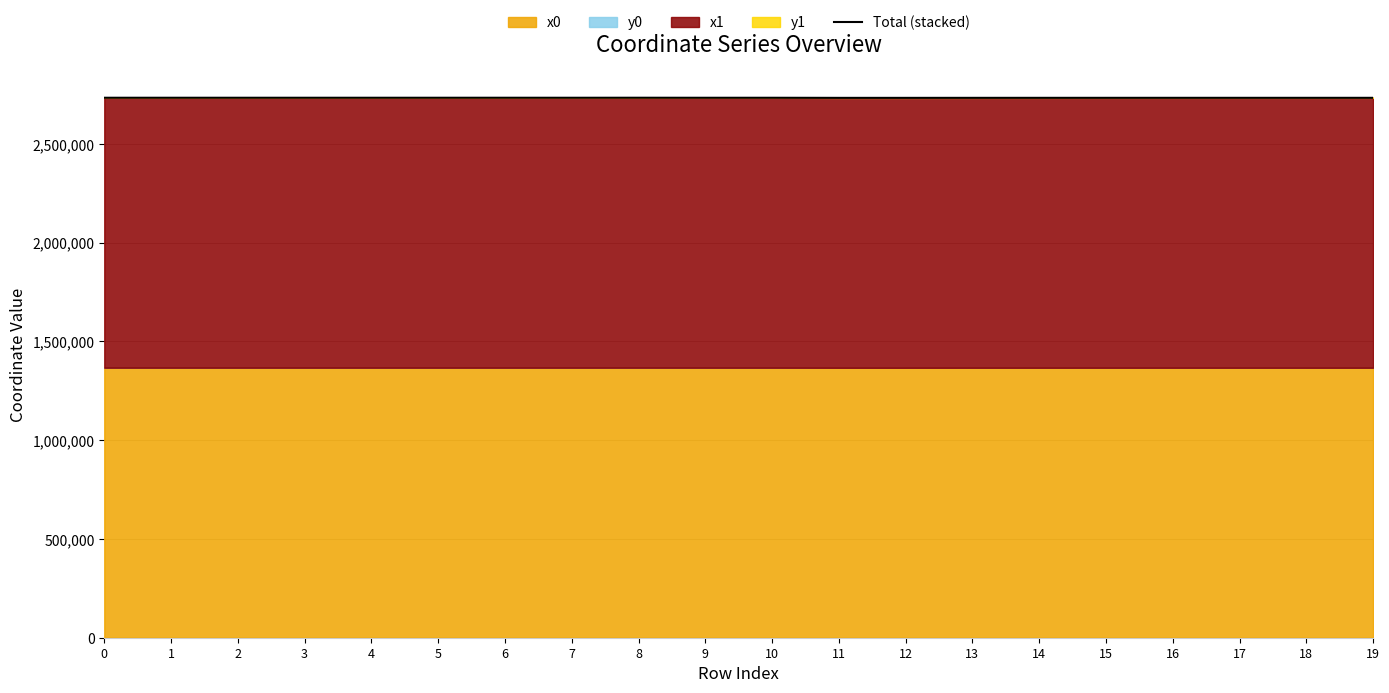

List the labels in order of value, largest first.

8, 6, 4, 2, 0, 1, 3, 5, 7, 10, 9, 16, 17, 18, 19, 15, 14, 13, 12, 11